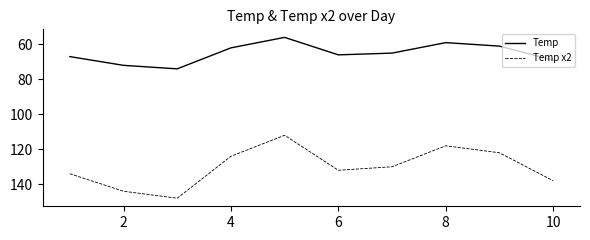

Rank the series by their maximum value, from lowest to highest.

Temp, Temp x2